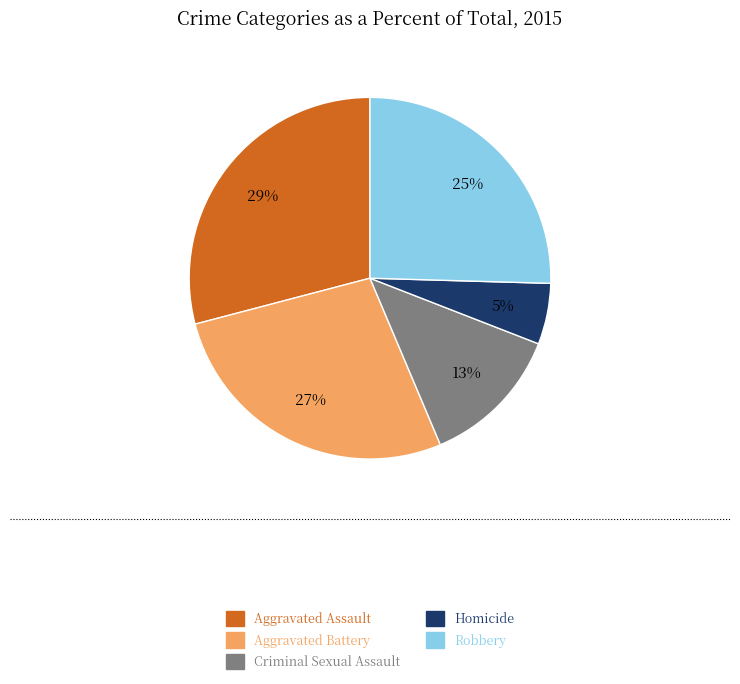

The Aggravated Battery slice represents 27% of the pie. True or false?

True